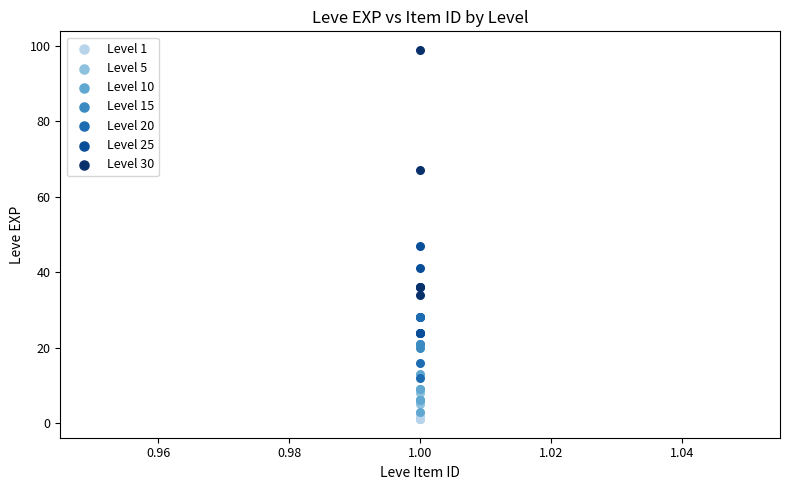

Which series has the widest spread of Y values?

Level 30